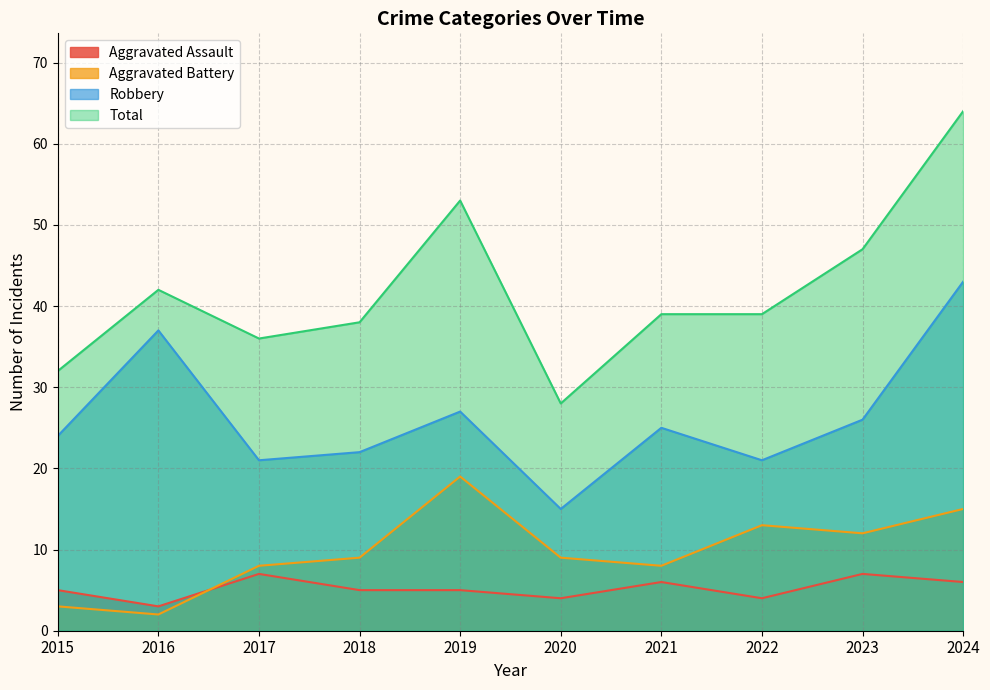

At which category is the sum across all series the highest?

2024